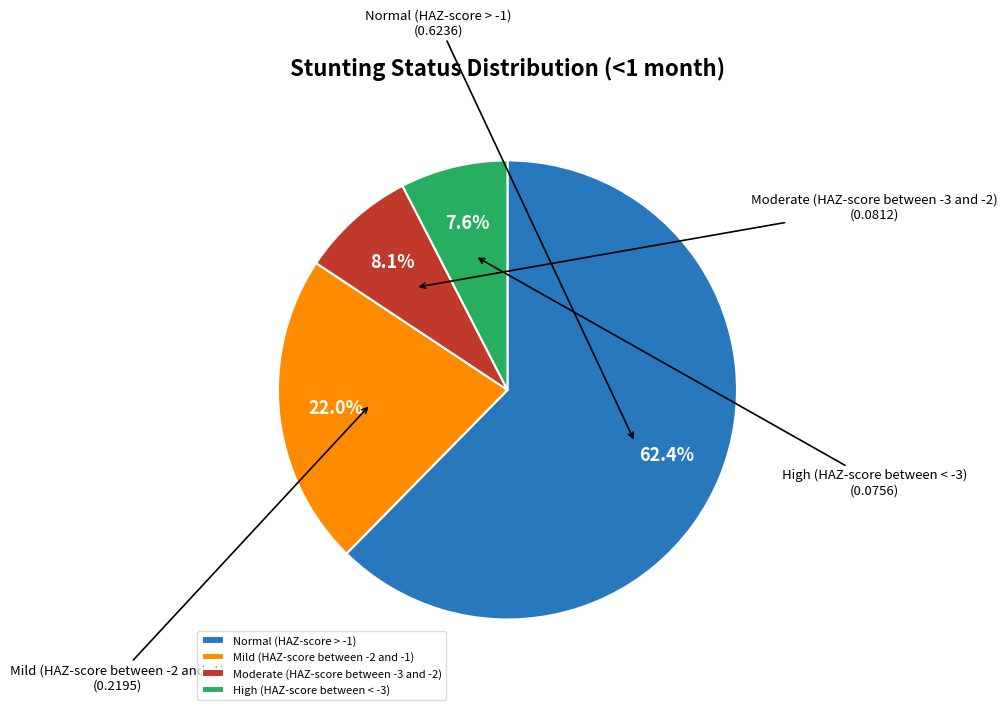

Rank the categories by value from highest to lowest.

Normal (HAZ-score > -1), Mild (HAZ-score between -2 and -1), Moderate (HAZ-score between -3 and -2), High (HAZ-score between < -3)